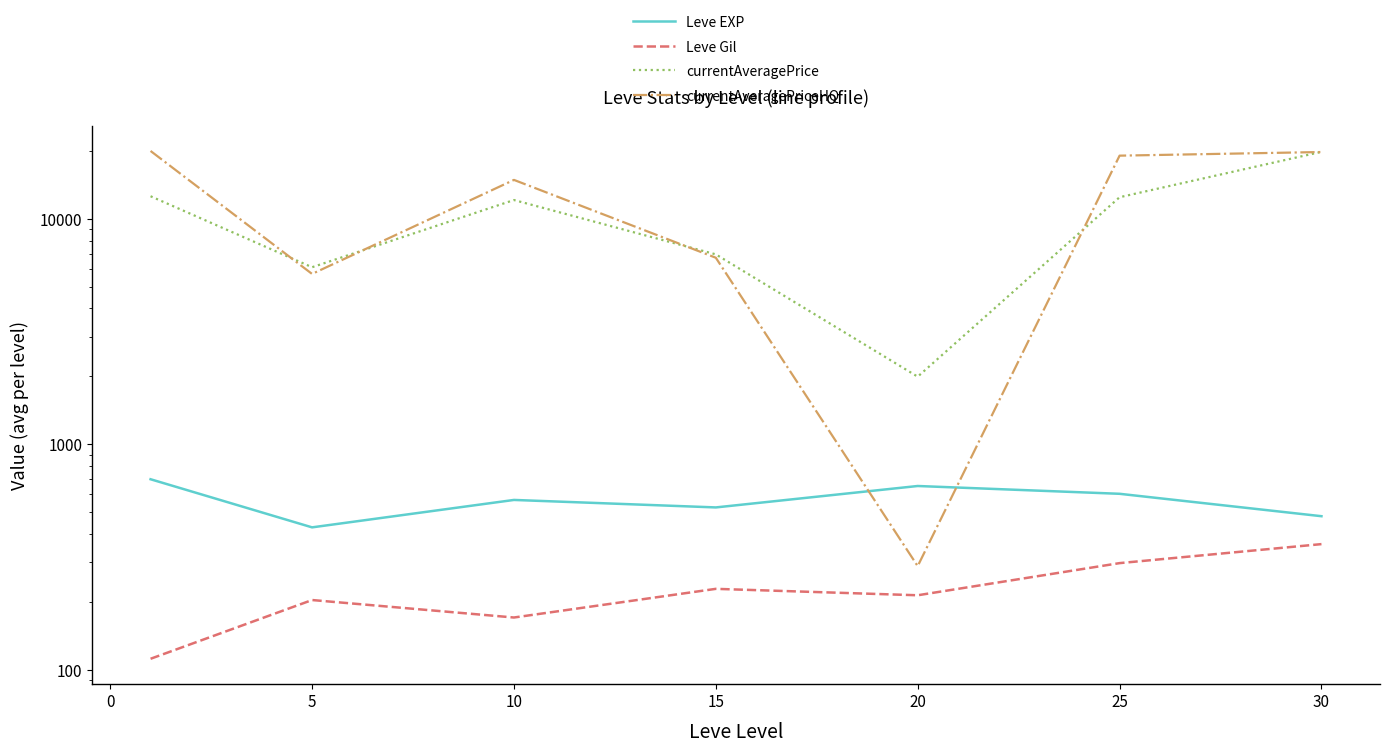

Which series has the largest range (max minus min)?

currentAveragePriceHQ